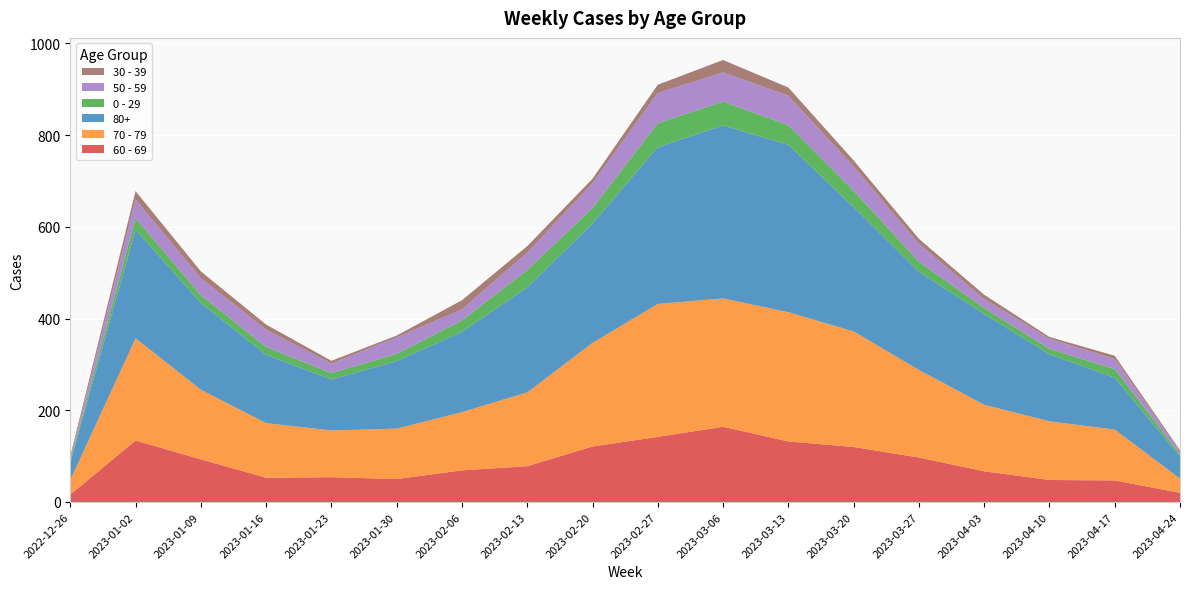

Reading left to right, what are all the values shown in this chart?

60 - 69: 16	134	93	53	54	50	69	78	121	142	164	132	120	97	67	48	47	20
70 - 79: 32	223	152	119	102	110	127	161	226	290	280	282	252	191	145	128	111	31
80+: 38	237	189	149	111	147	175	229	260	342	377	365	271	214	198	146	113	48
0 - 29: 4	25	17	17	14	16	25	38	34	52	52	43	36	22	13	12	19	5
50 - 59: 5	41	37	38	21	36	24	38	54	66	64	64	53	39	20	22	22	6
30 - 39: 5	18	15	11	6	4	20	14	10	18	27	18	13	11	9	4	7	3